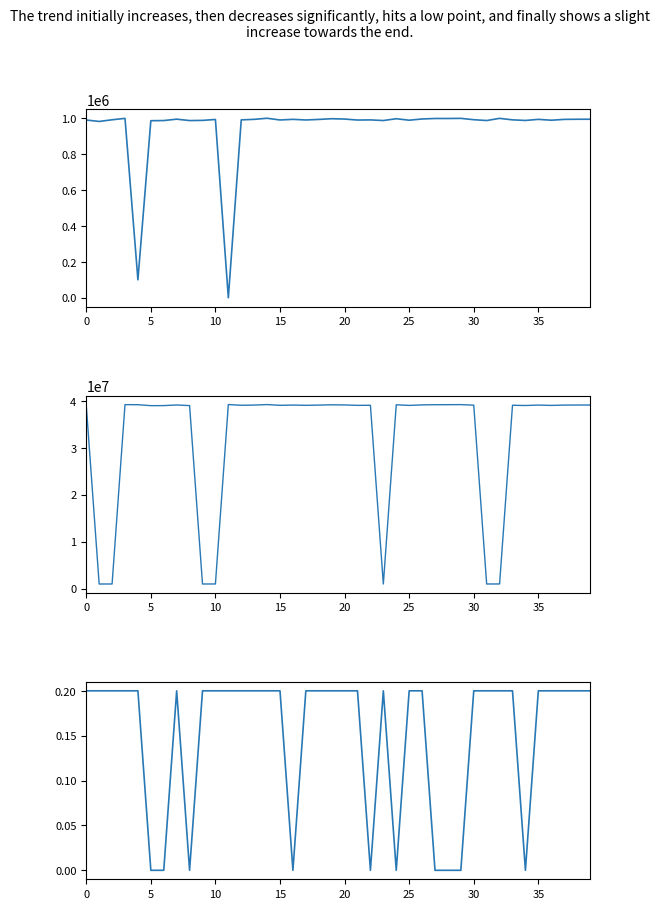

Is the value of MULTA at 35 greater than the value of Ticket(s) at 0?

No